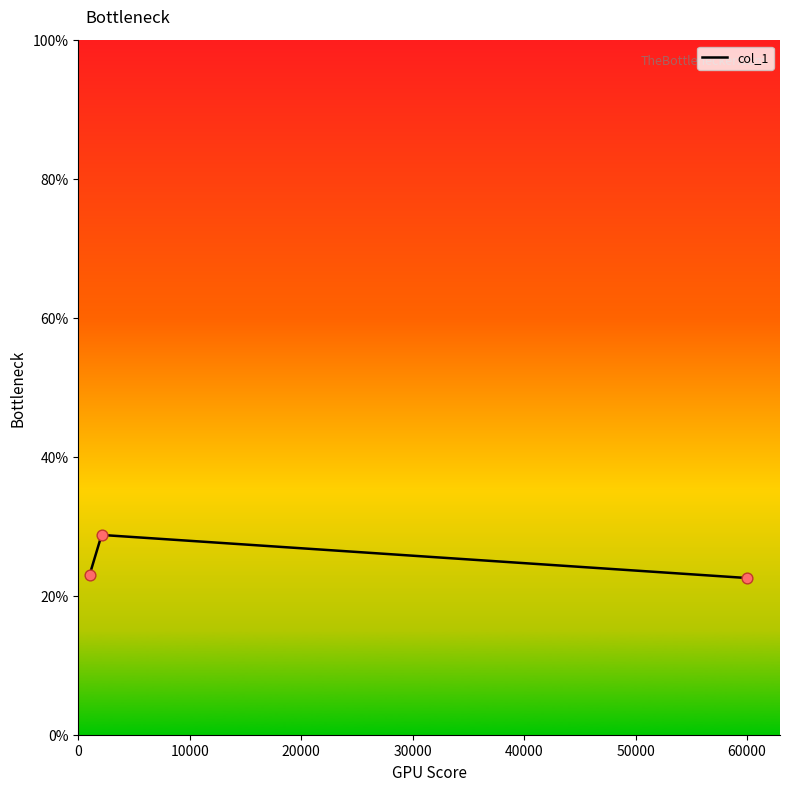

What is the minimum value shown in the chart?

22.6